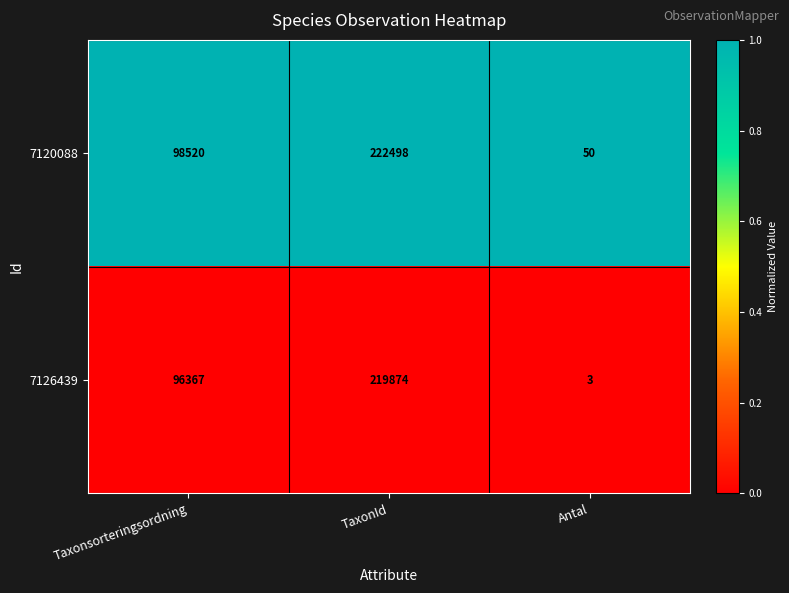

Count the 7120088 values in the range 50 to 222498.

3